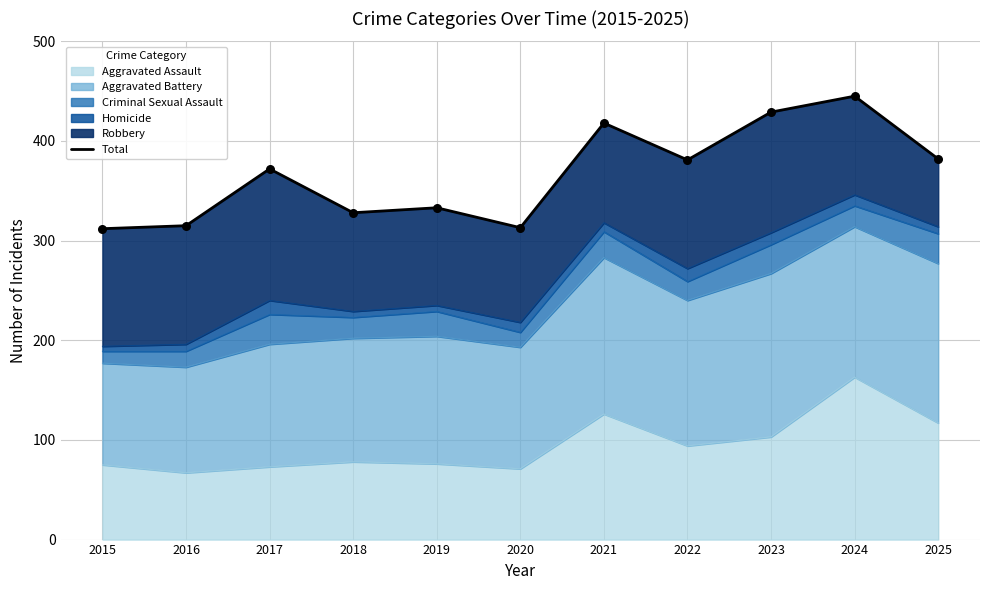

Which has a higher value, 2017 or 2018?

2017